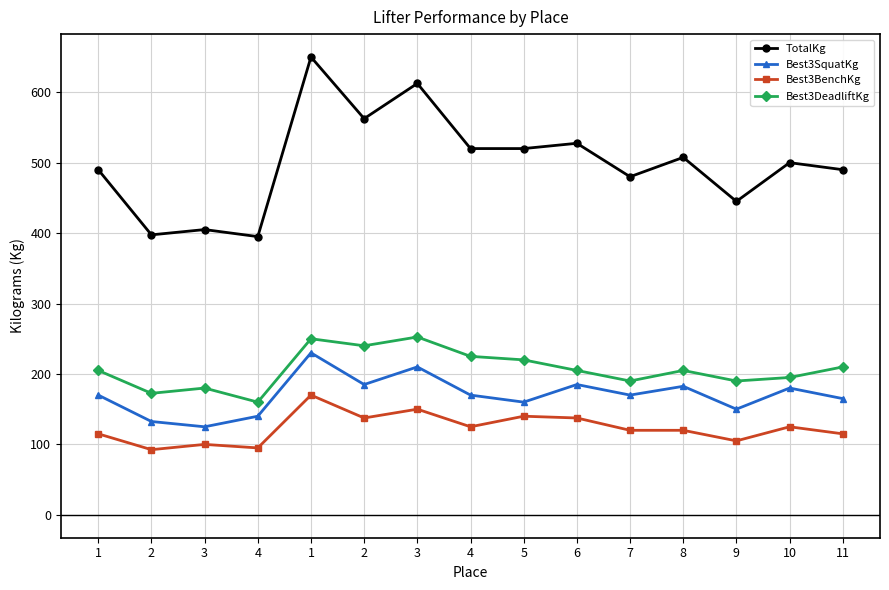

Which category has the lowest value in the Best3DeadliftKg series?

4